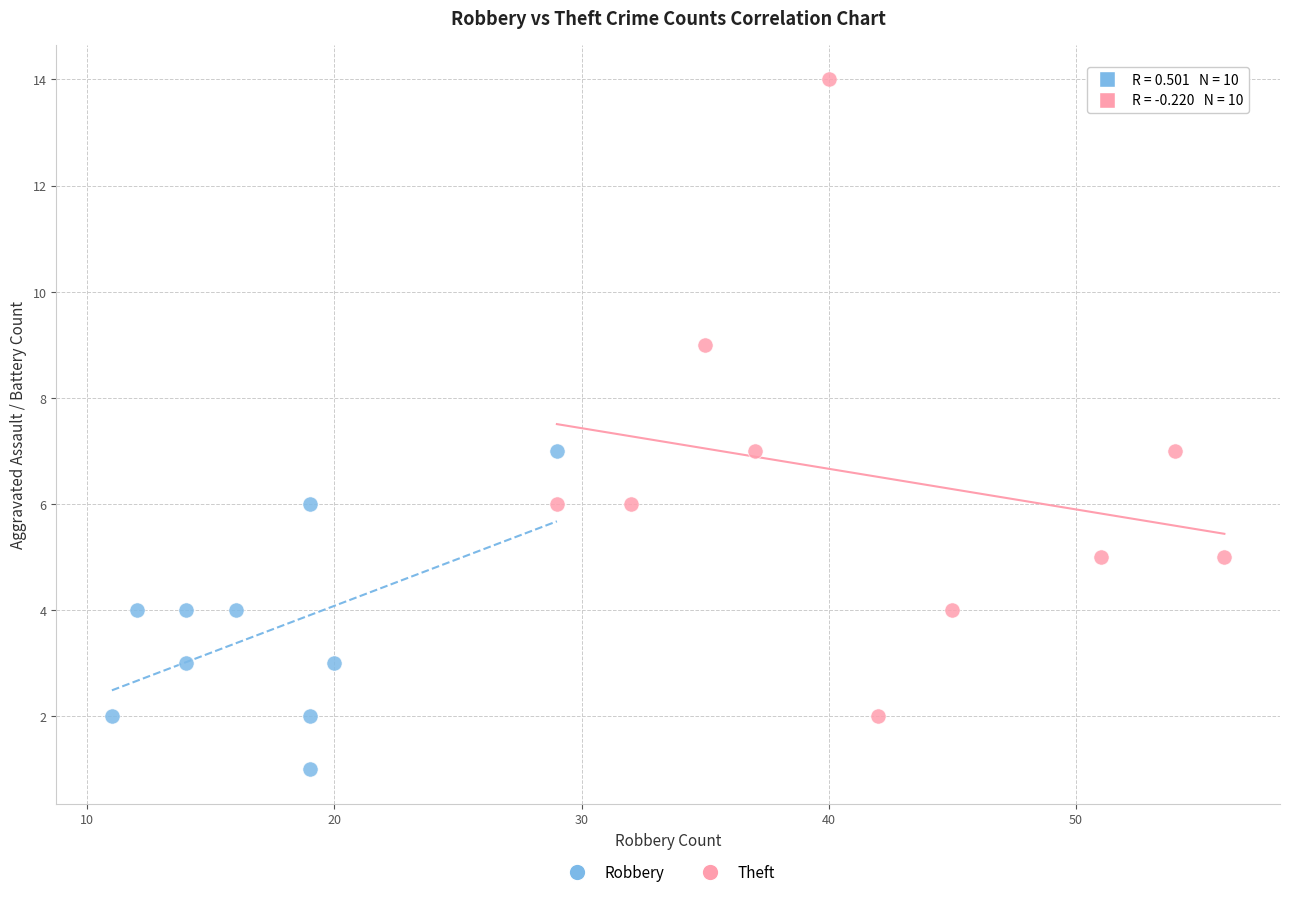

Which series reaches the maximum Y coordinate?

Theft